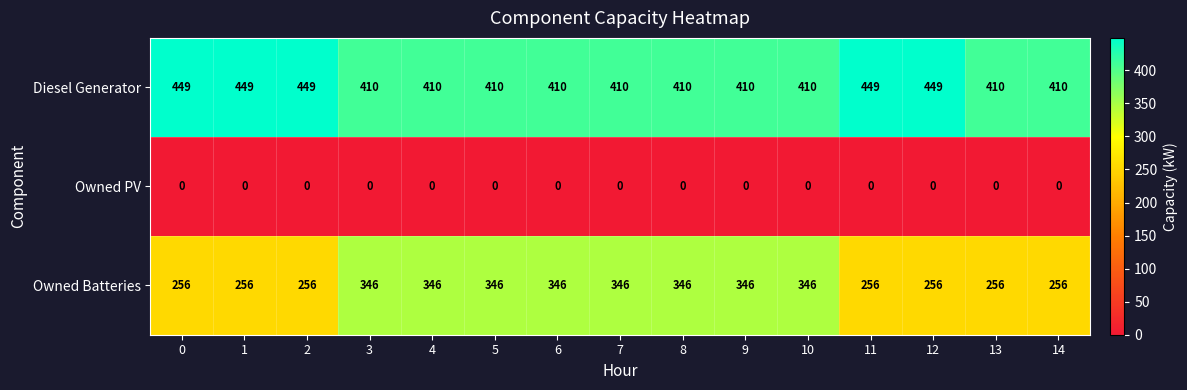

What is the total value across all series at 7?

756